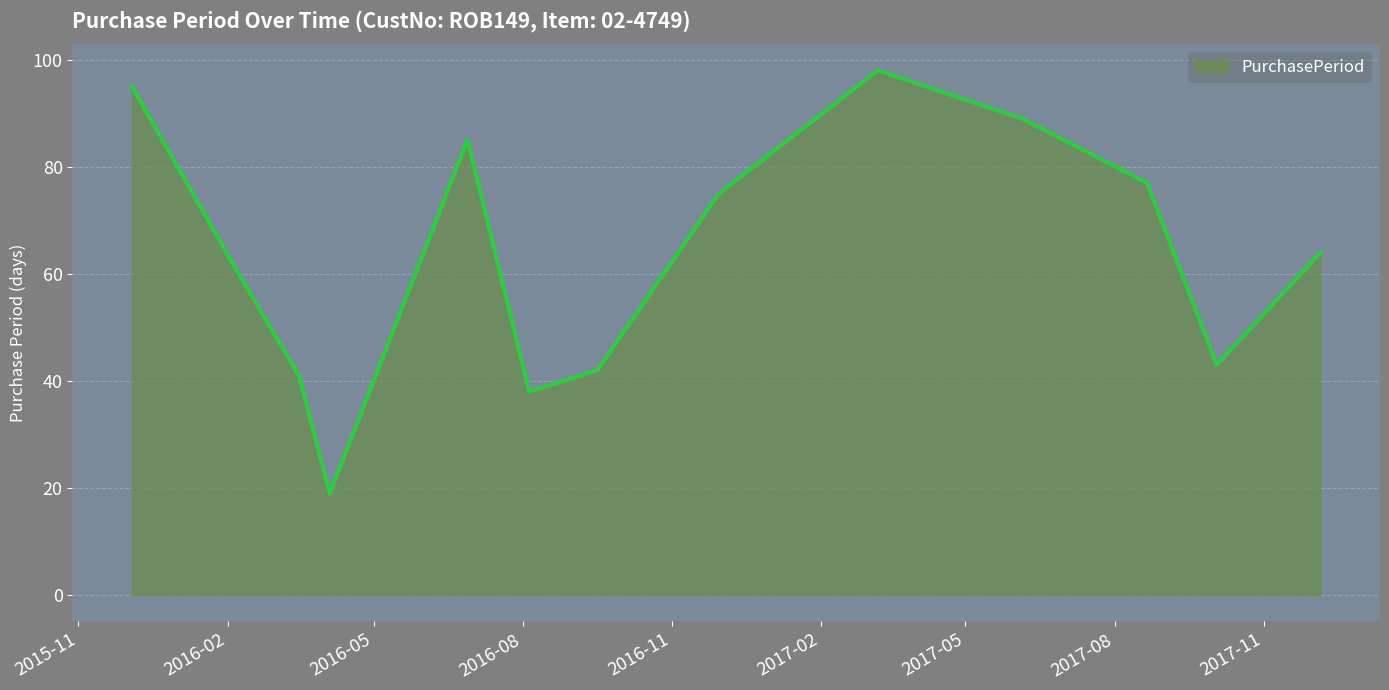

Reading left to right, transcribe all the data shown in this chart.

95	62	41	19	85	38	42	75	98	89	77	43	64